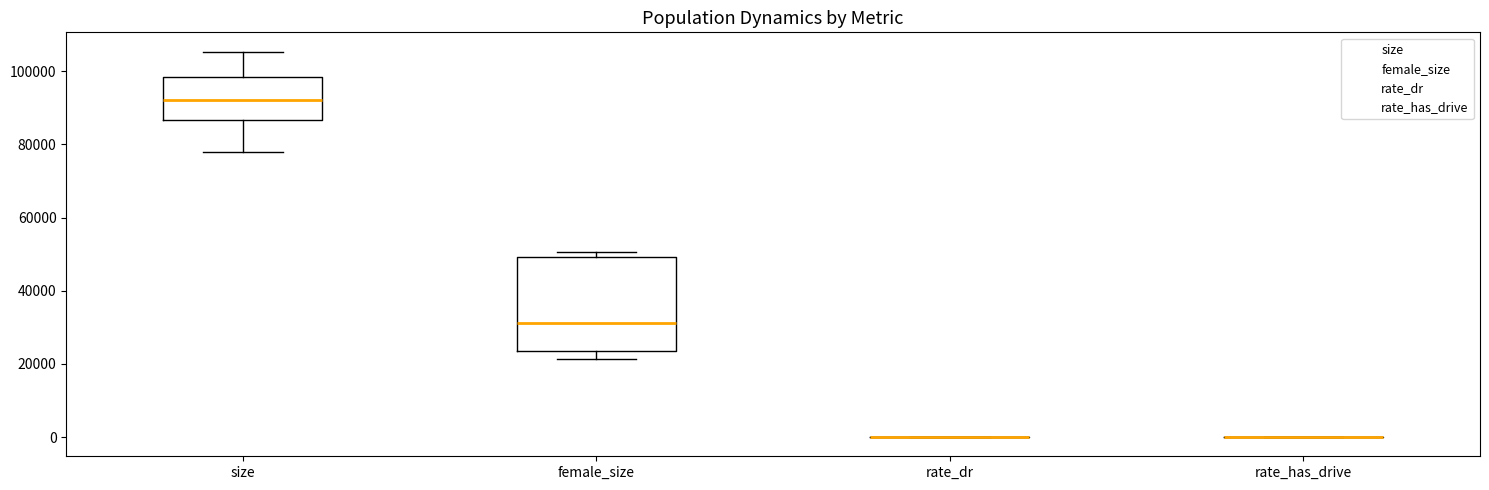

Reading left to right, transcribe this box plot: for each box, give where its median line is, the range the box spans, and where its two whiskers end, as read against the y-axis. The values are not printed on the chart, so give them approximately, as read against the axis.

size: median 92000, box 86000 to 98000, whiskers 78000 to 106000
female_size: median 32000, box 24000 to 50000, whiskers 22000 to 50000 (just above the box's upper edge)
rate_dr: box collapsed to a line at 0, whiskers 0 to 0
rate_has_drive: box collapsed to a line at 0, whiskers 0 to 0